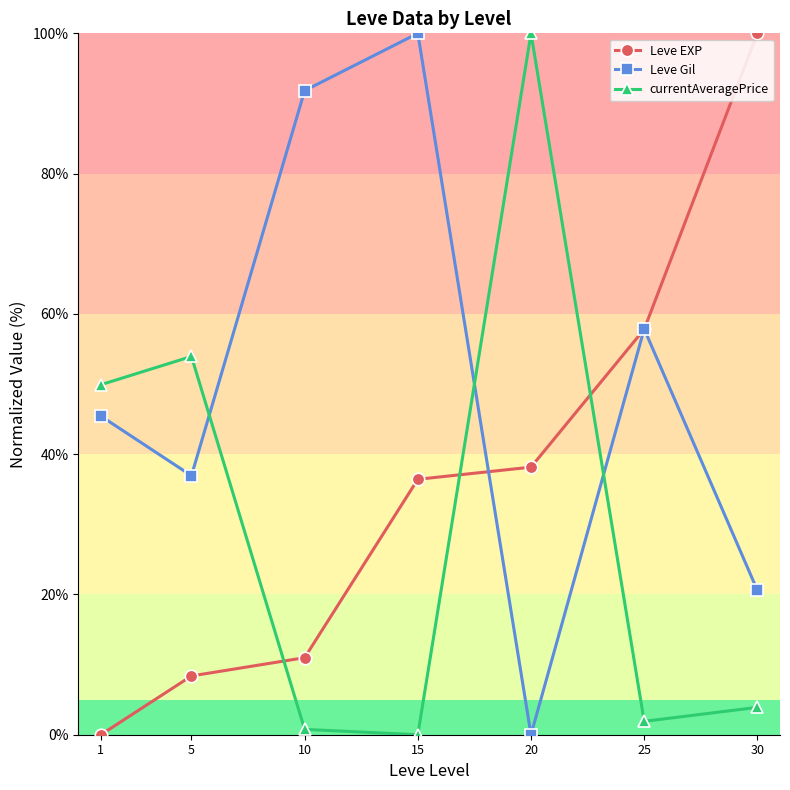

What is the difference between the highest and lowest values at 5?

45.5